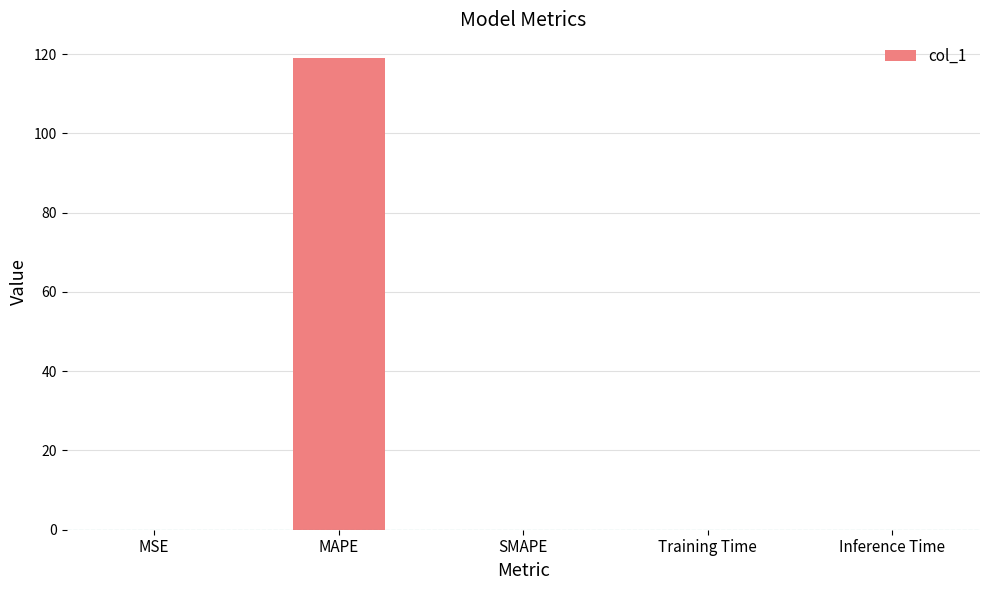

What is the sum of all values?

119.0